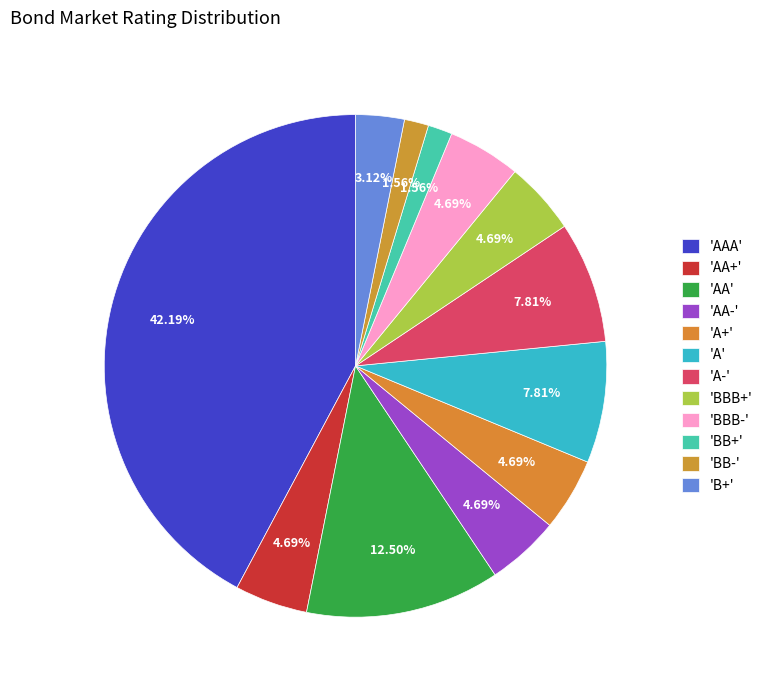

How many slices are in this pie chart?

12